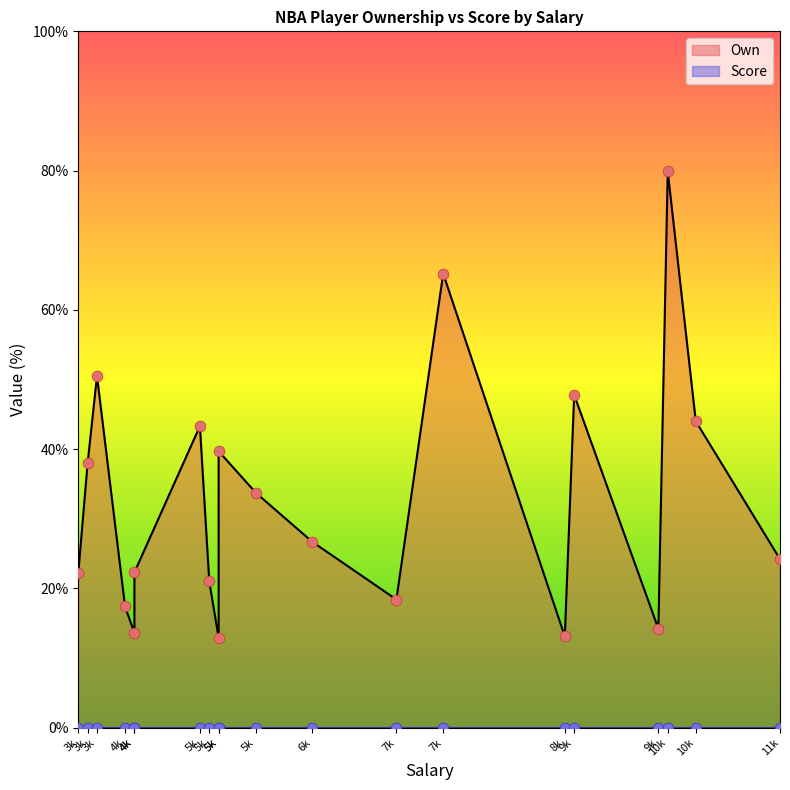

Which series has the largest total across all categories?

Own